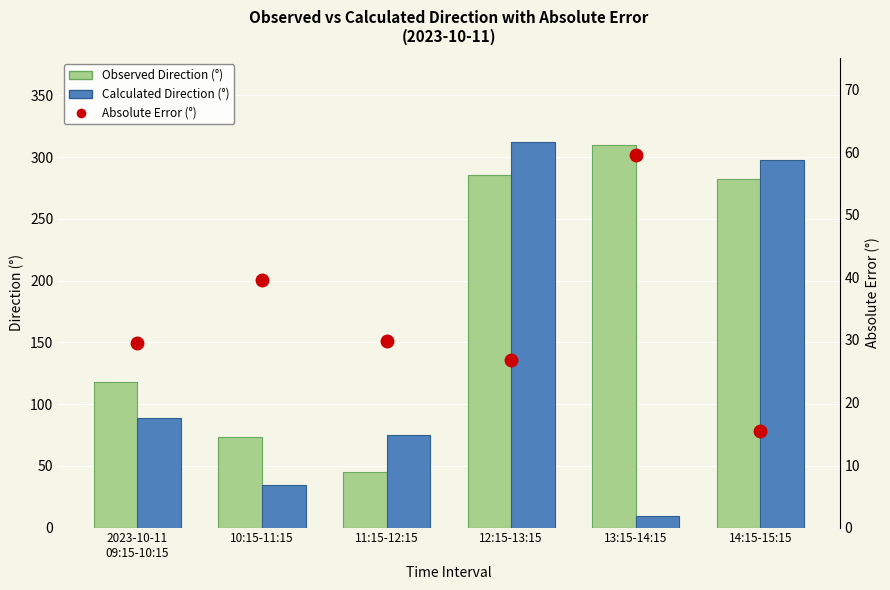

What is the sum of the Absolute Error (°) values at 2023-10-11
09:15-10:15 and 13:15-14:15?

89.1